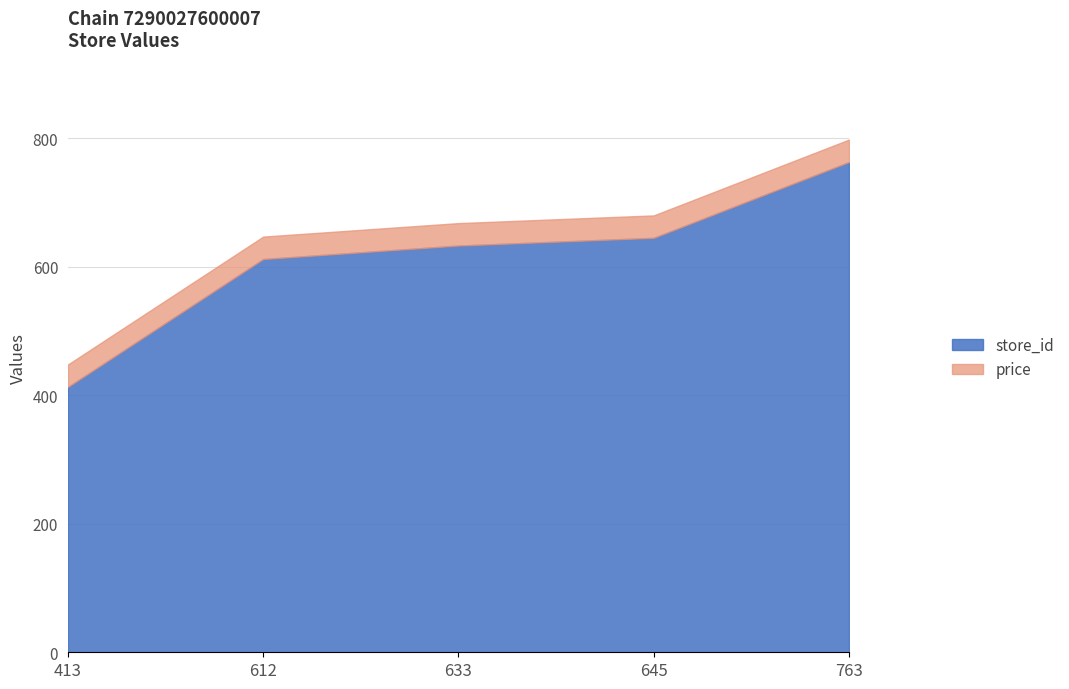

What is the total value across all series at 612?

646.9